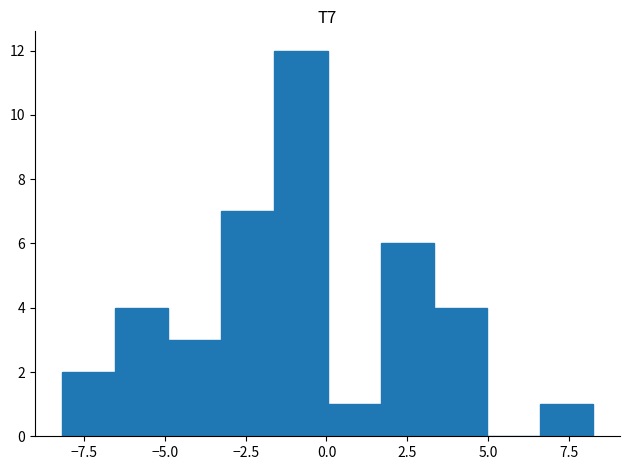

Read against the x-axis, roughly where is the centre of the tallest bar?

-1.0